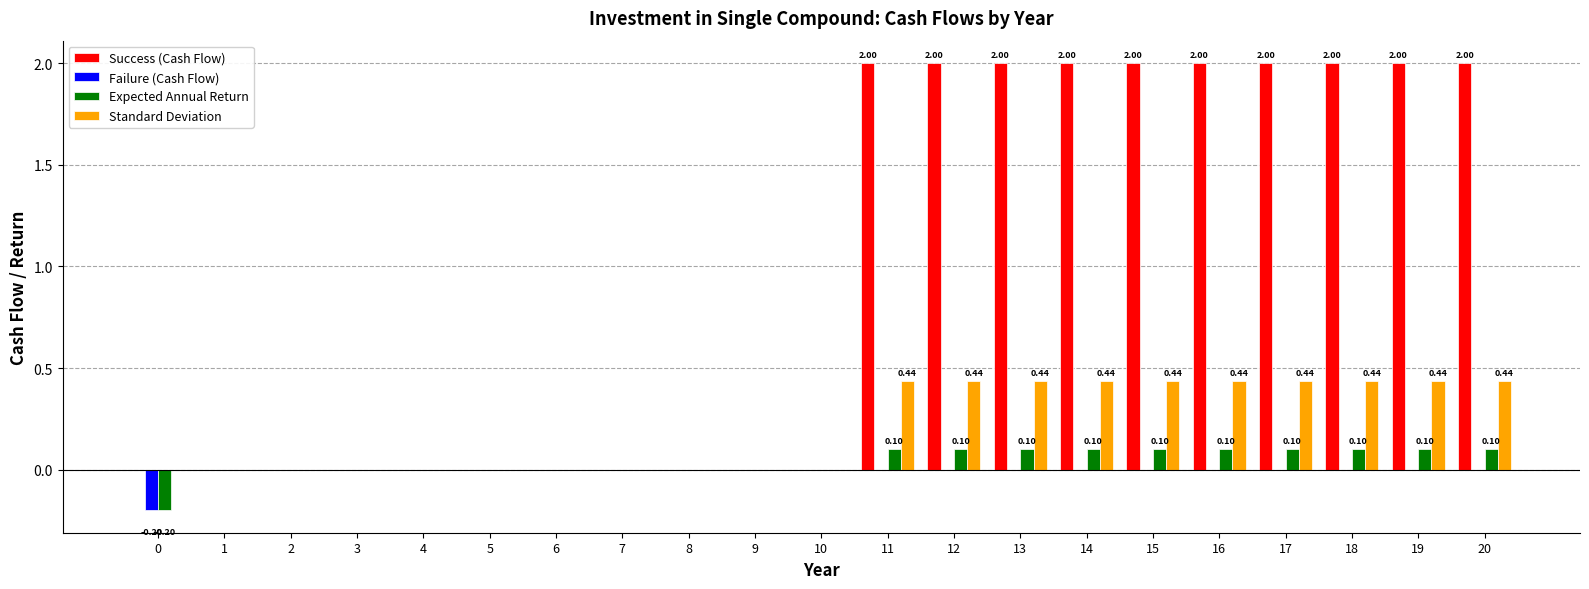

What is the sum of all Expected Annual Return values?

0.8